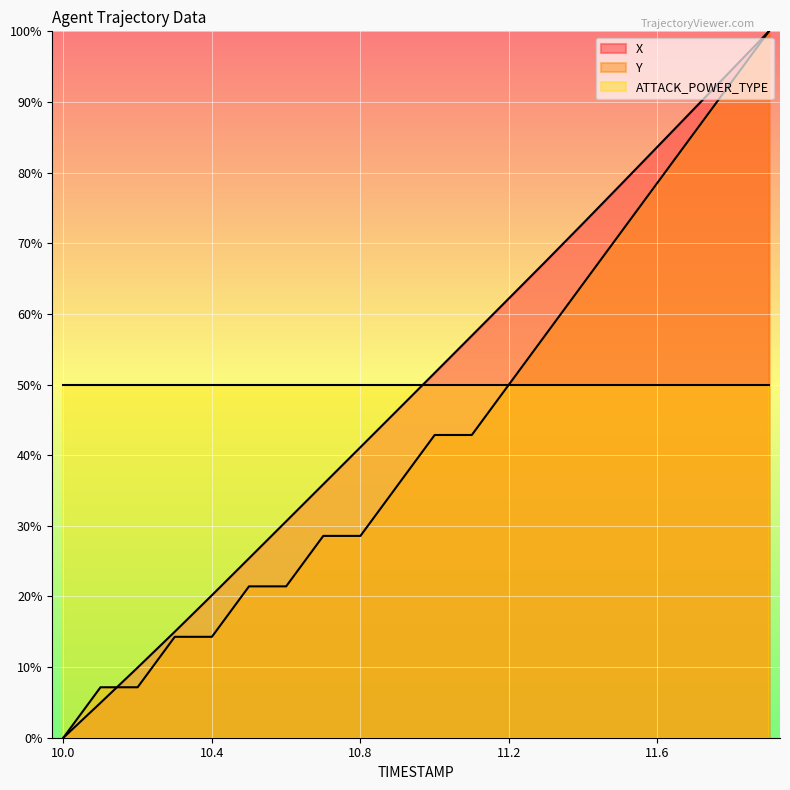

Which label corresponds to the smallest value in the chart?

10.0